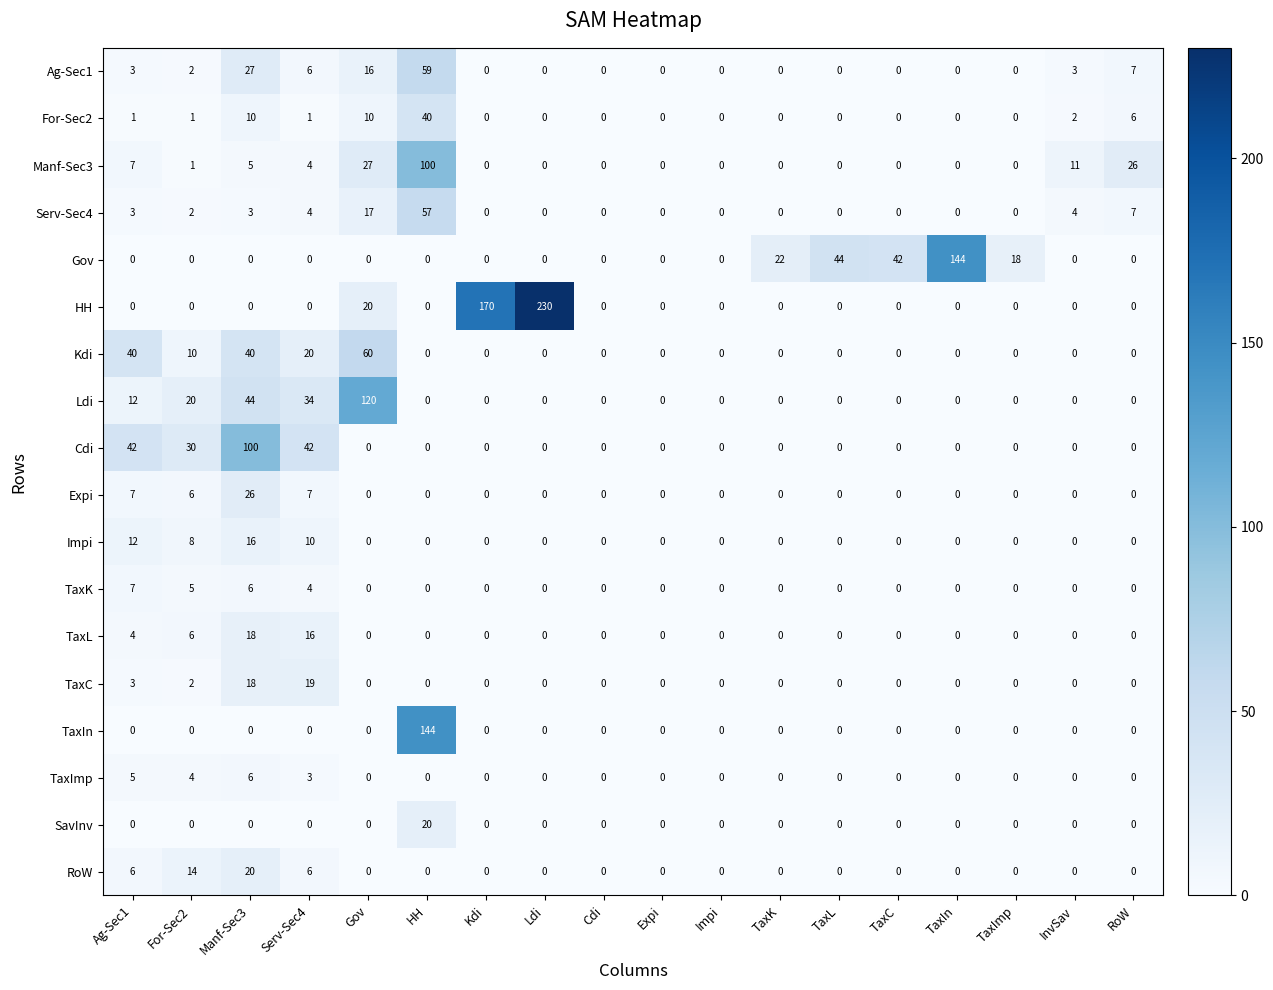

Which category has the highest value in the TaxC series?

Serv-Sec4